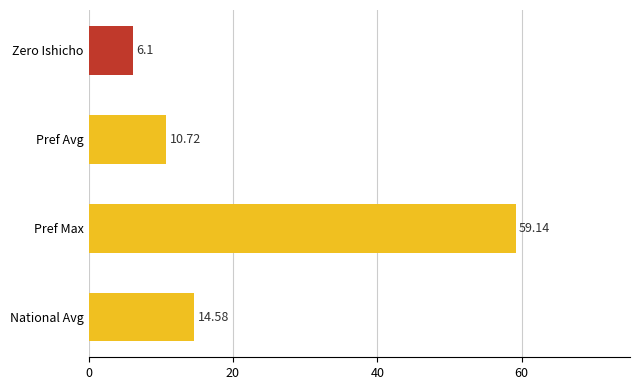

Which category has the highest value across all series?

Pref Max